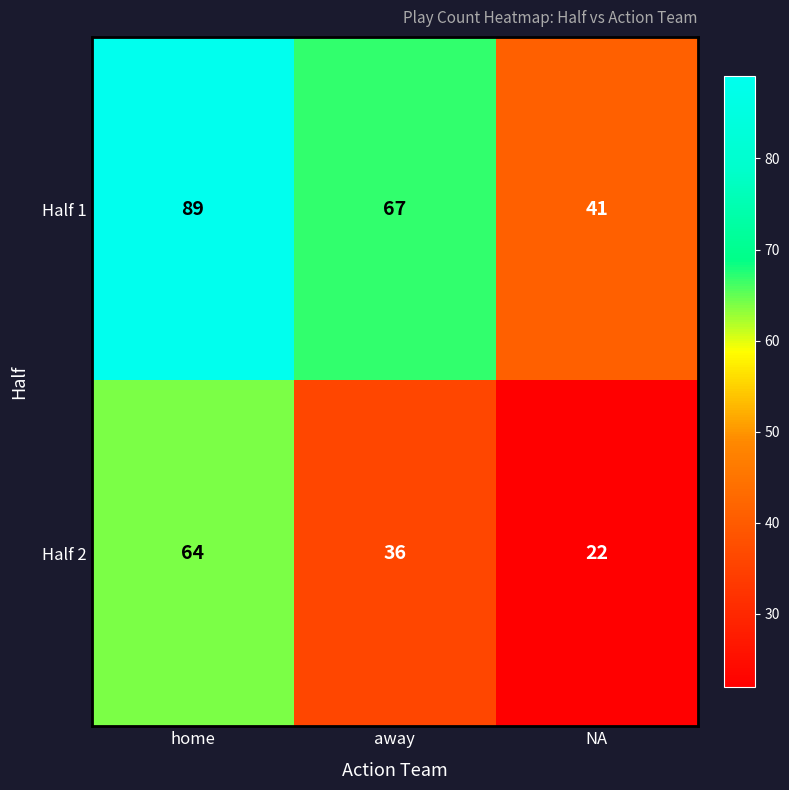

How many data points does each series have?

3